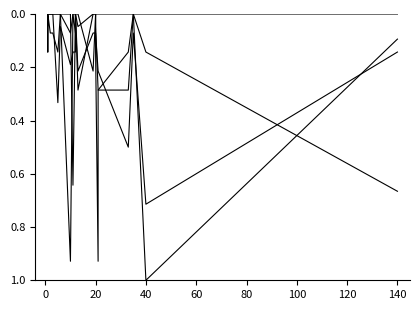

Rank the series at 20 from highest to lowest value.

depth 3, depth 1, depth 2, depth 8